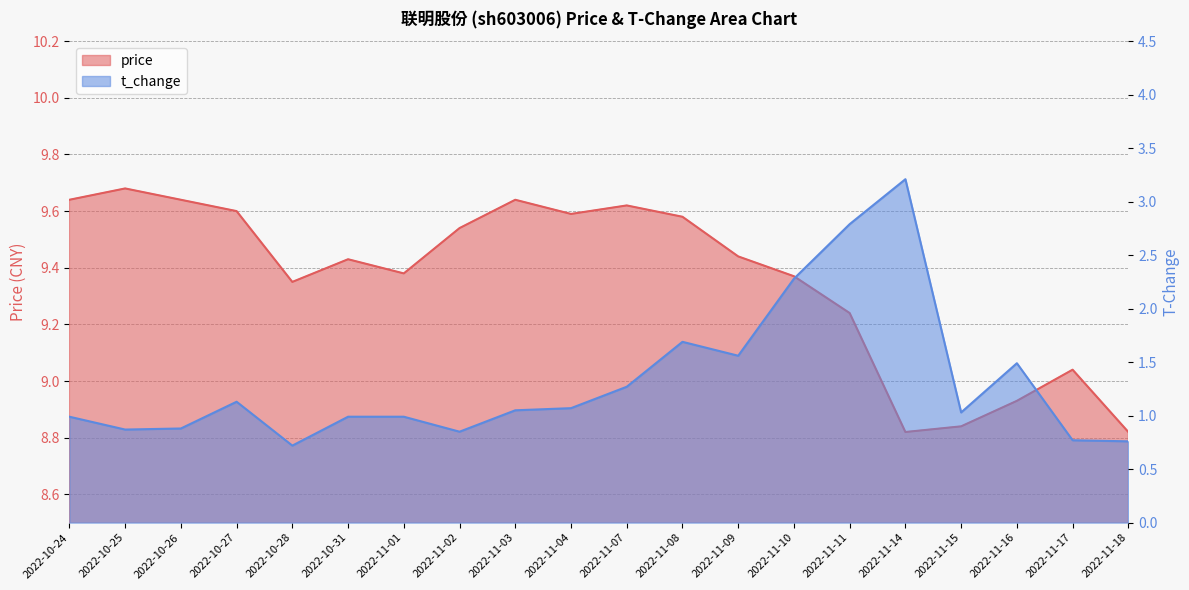

How many interior local valleys does the t_change series have?

5